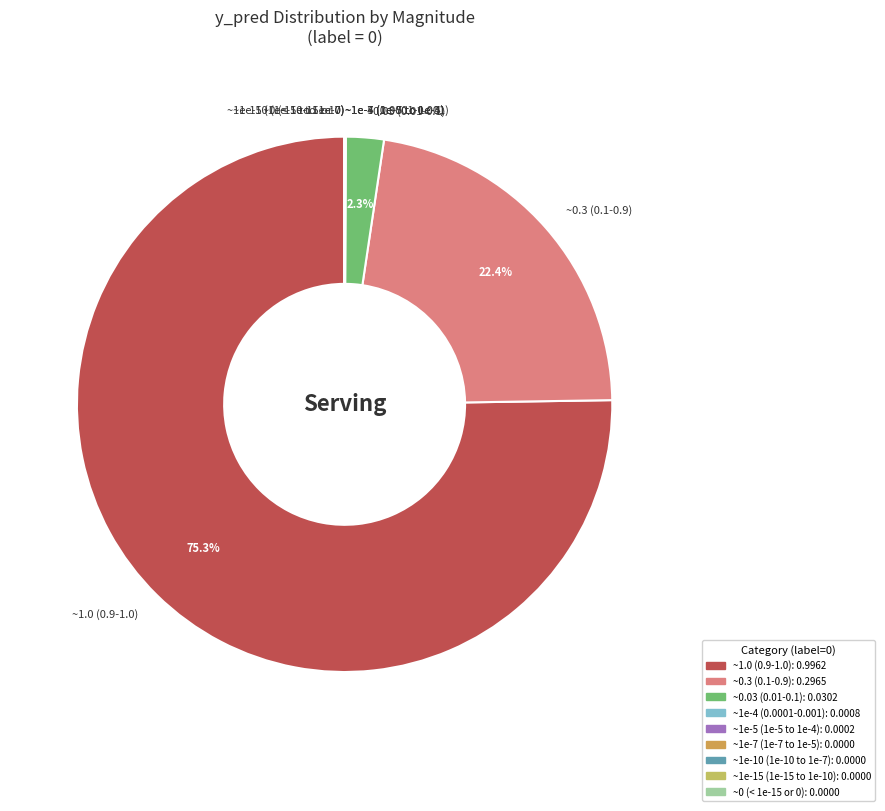

Which slice is the largest?

~1.0 (0.9-1.0)